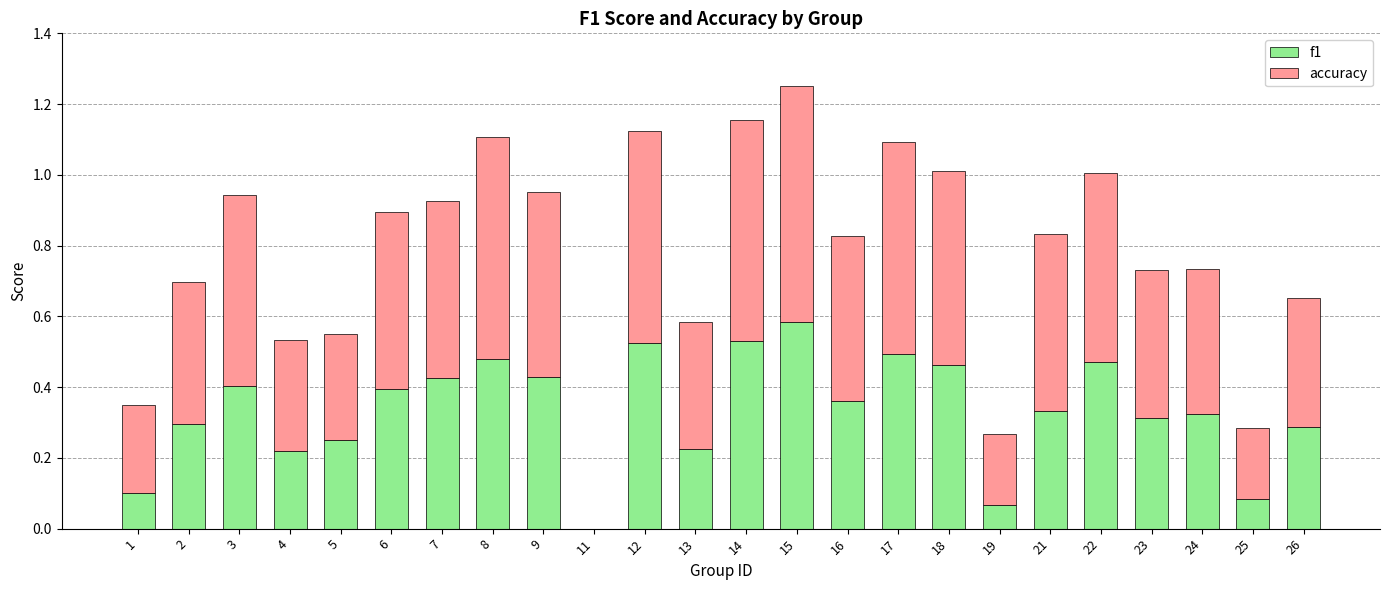

At which label does f1 reach its peak?

15